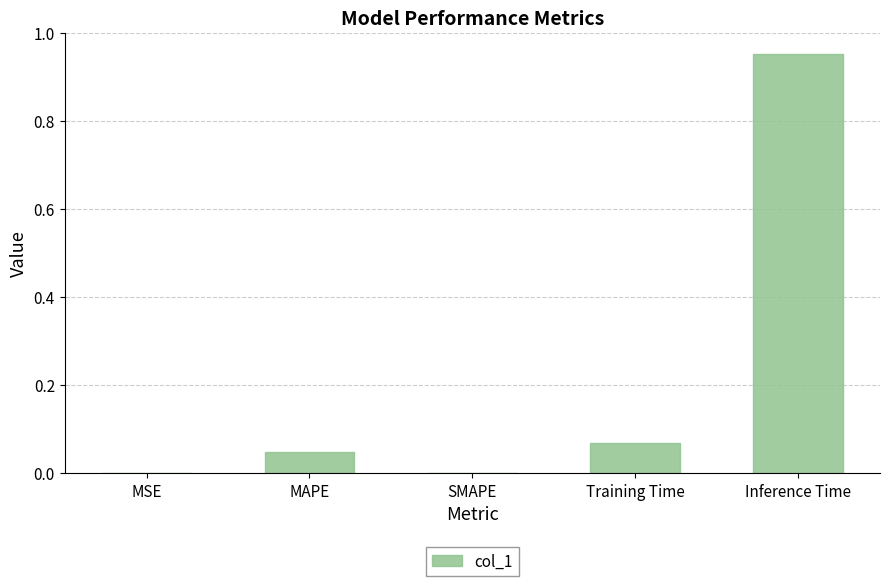

What is the sum of all values?

1.1